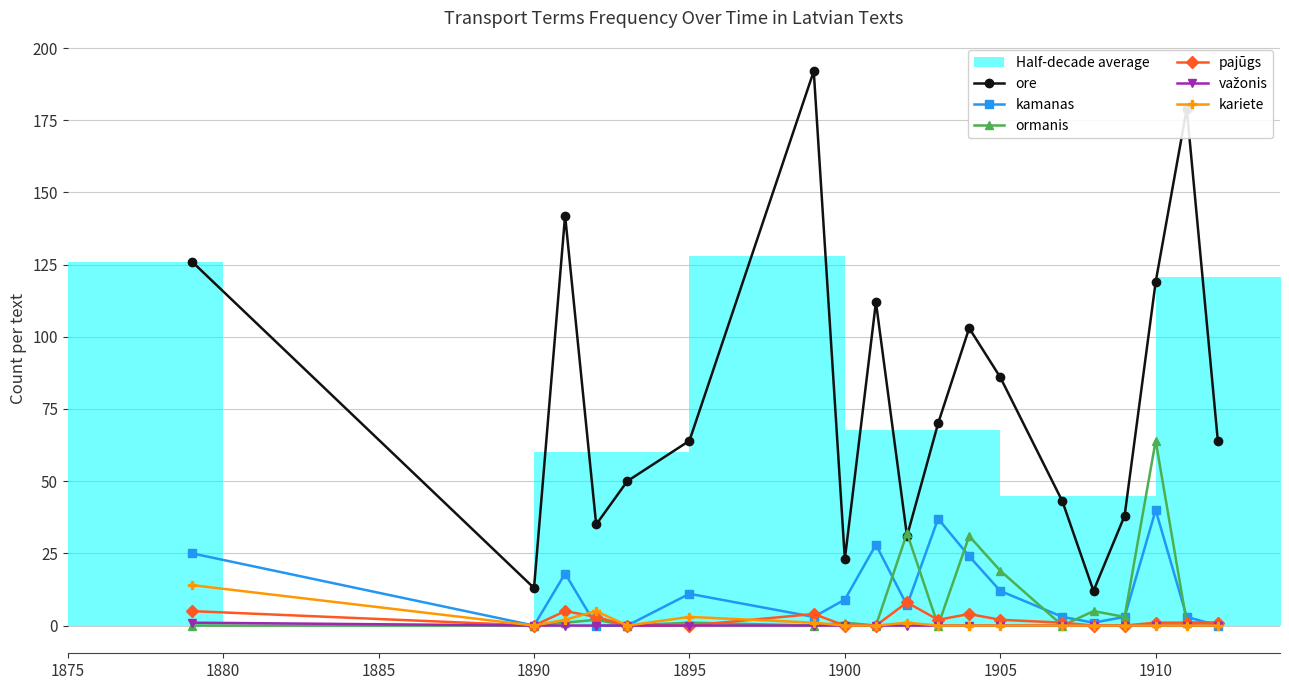

How many interior local peaks does the ormanis series have?

7